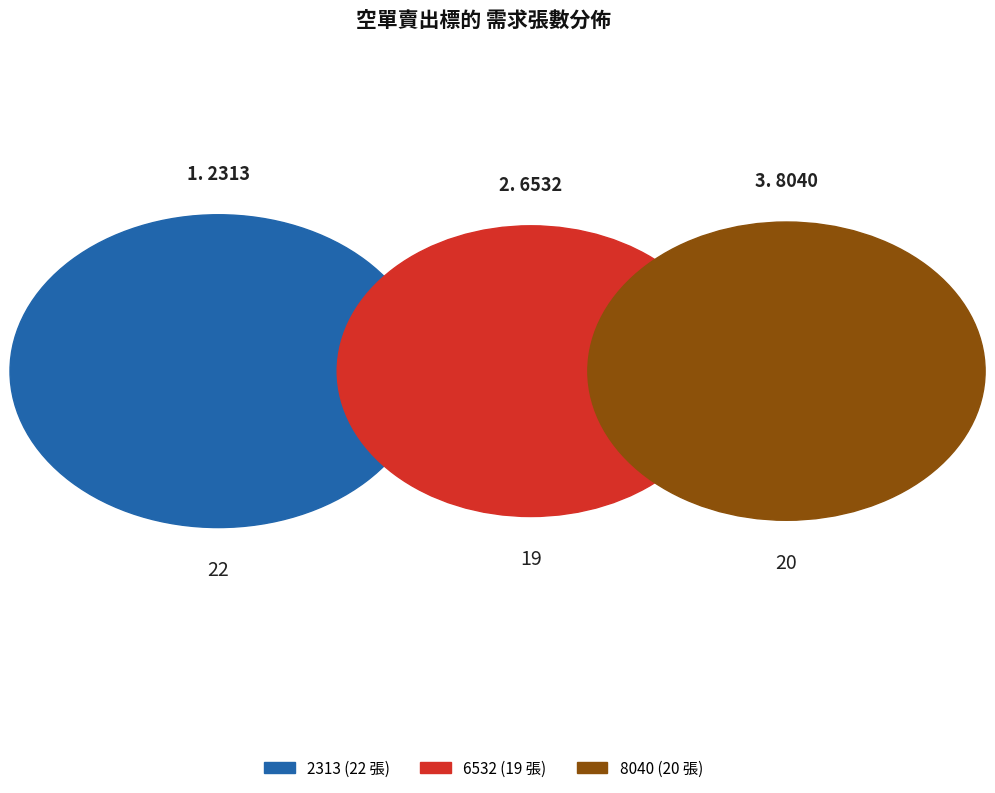

Does 6532 represent more than half of the total?

No